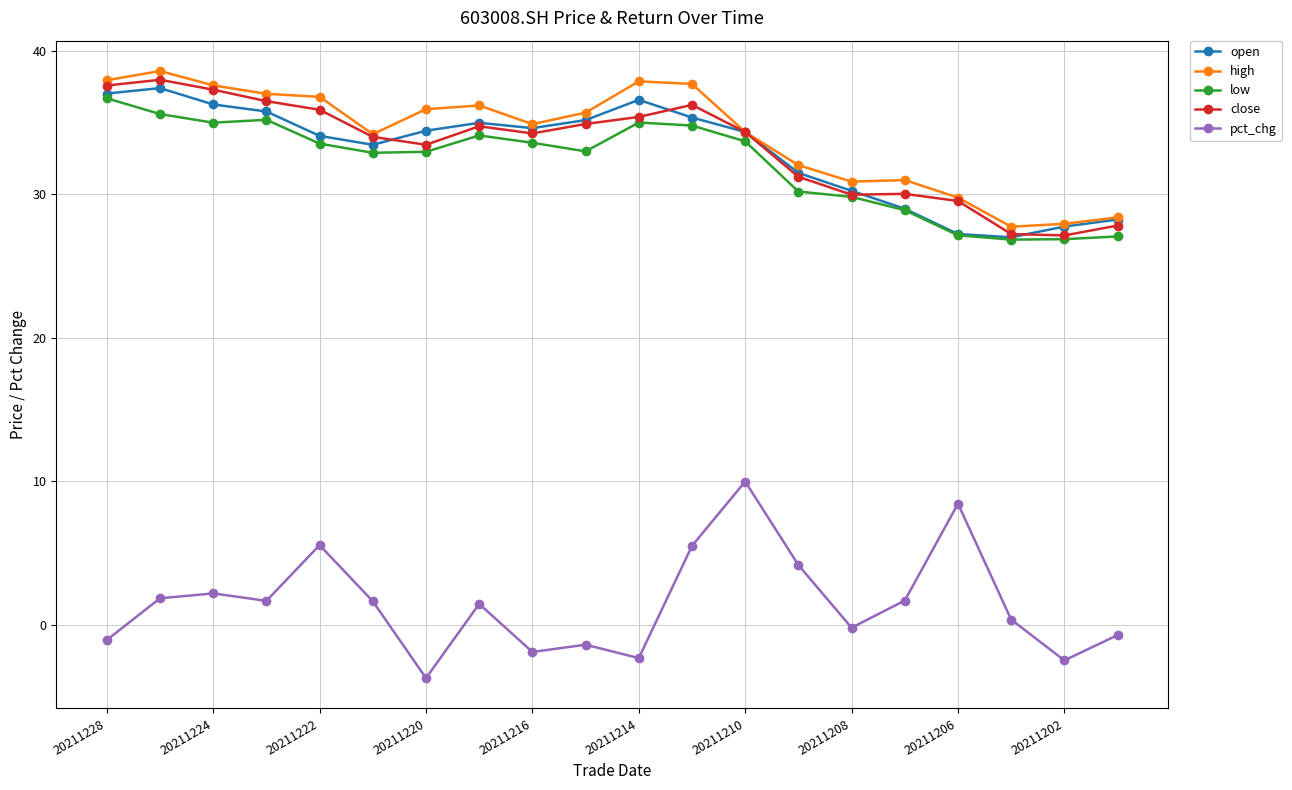

What is the maximum value for pct_chg?

10.0